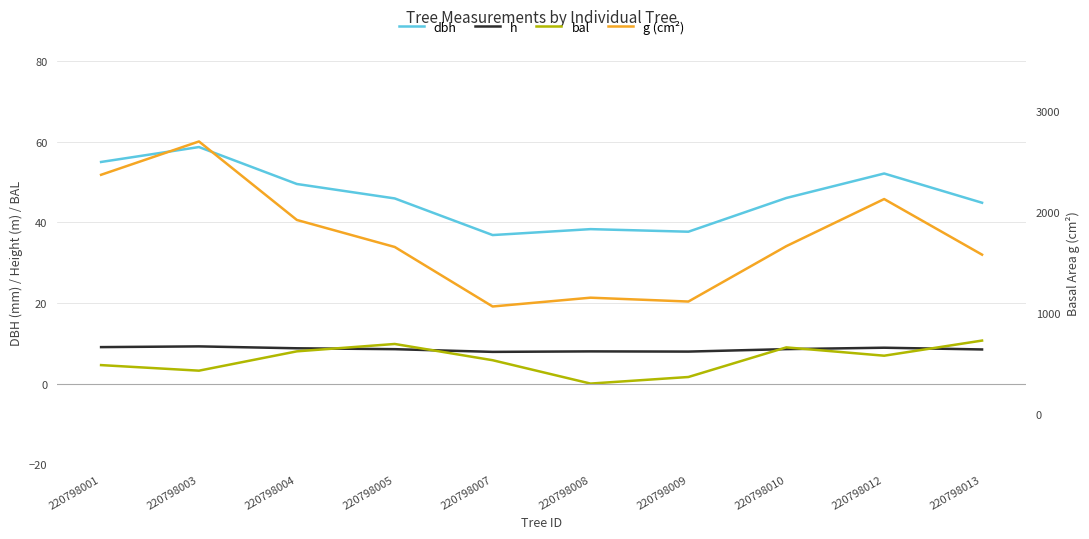

Is it true that bal equals 6.9 at 220798012?

True